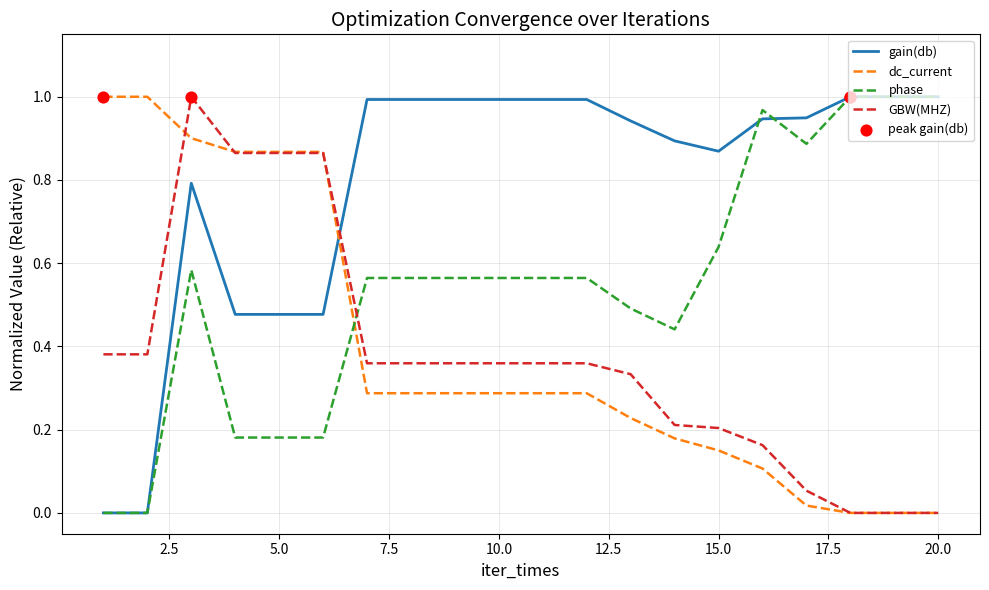

Which series has the largest total across all categories?

gain(db)